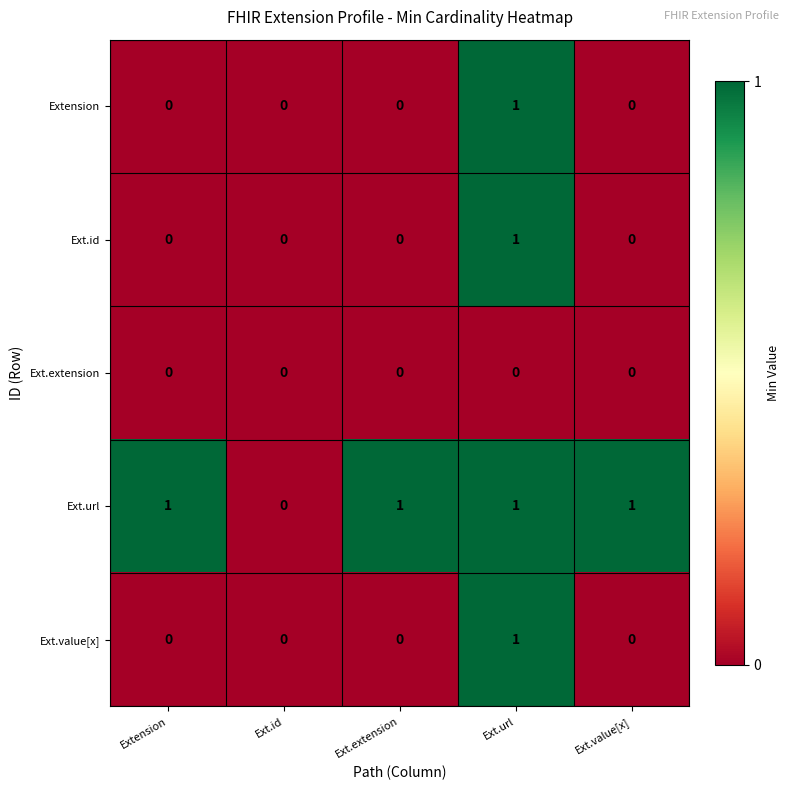

Reading left to right, what are all the values shown in this chart?

Extension: 0	0	0	1	0
Ext.id: 0	0	0	1	0
Ext.extension: 0	0	0	0	0
Ext.url: 1	0	1	1	1
Ext.value[x]: 0	0	0	1	0